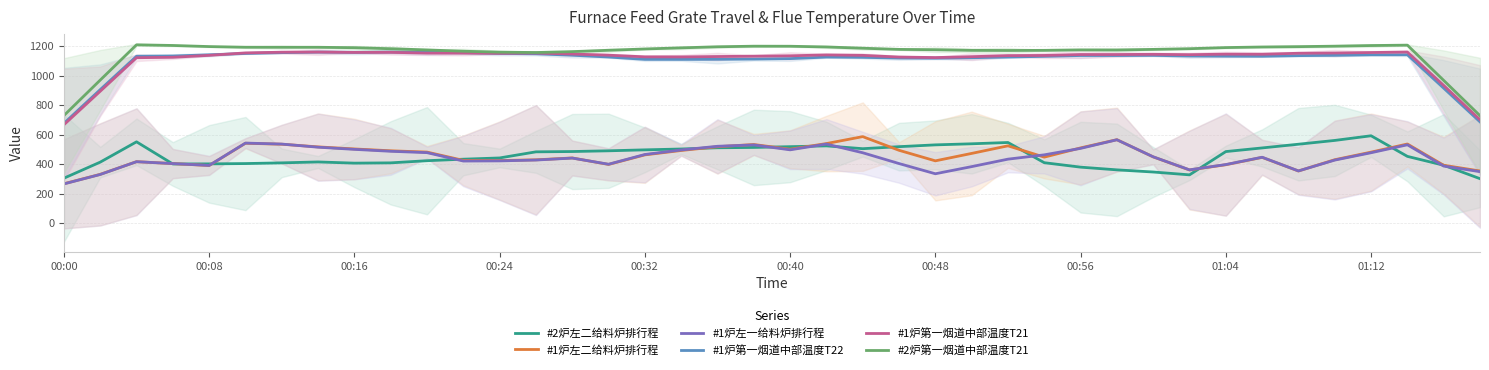

True or false: #1炉第一烟道中部温度T21 and #2炉第一烟道中部温度T21 cross at least once.

False